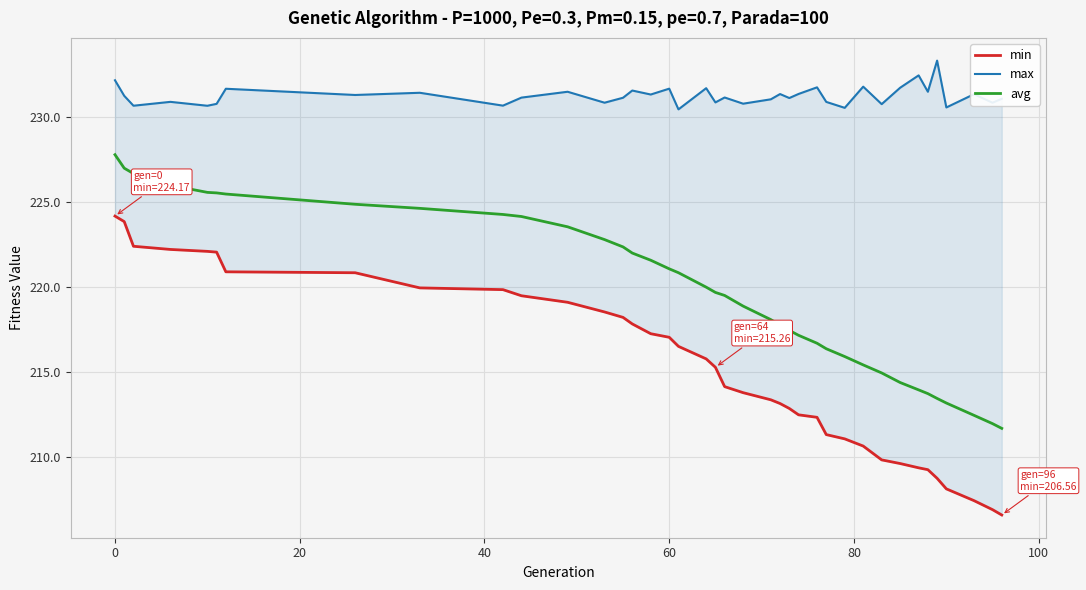

True or false: avg and min intersect in this chart.

False